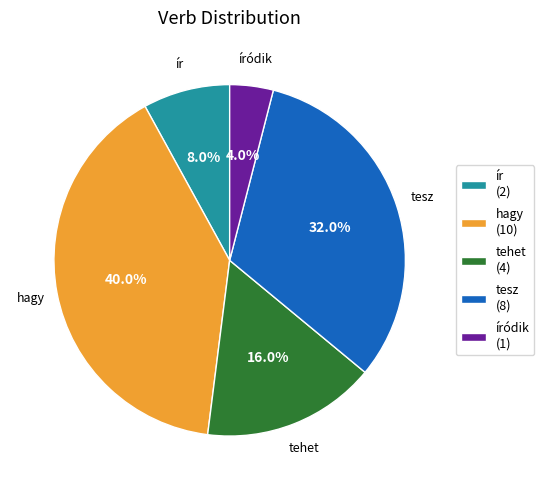

Rank the categories by value from highest to lowest.

hagy, tesz, tehet, ír, íródik